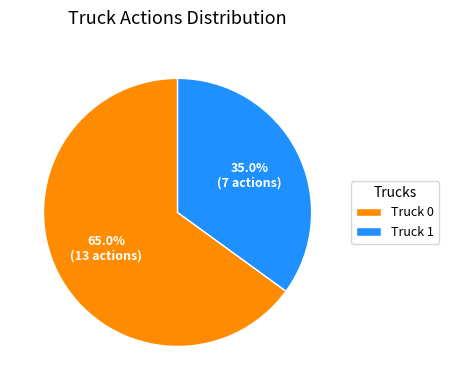

Which has a higher value, Truck 0 or Truck 1?

Truck 0